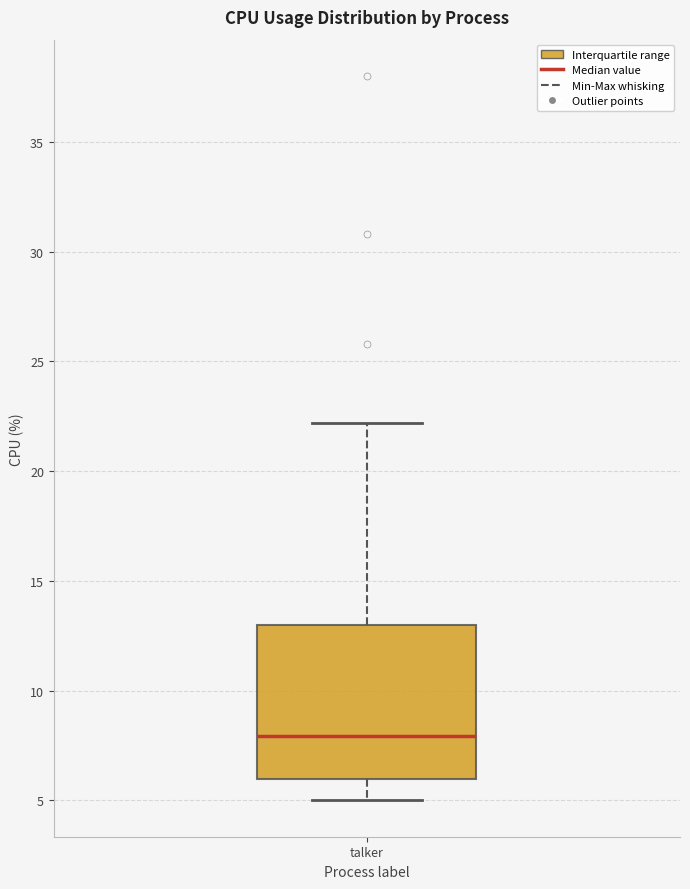

Read this box plot against the y-axis: the position of the median line, the range covered by the box, and the ends of both whiskers. The values are not printed on the chart, so give them approximately, as read against the axis.

median 8, box 6 to 13, whiskers 5 to 22